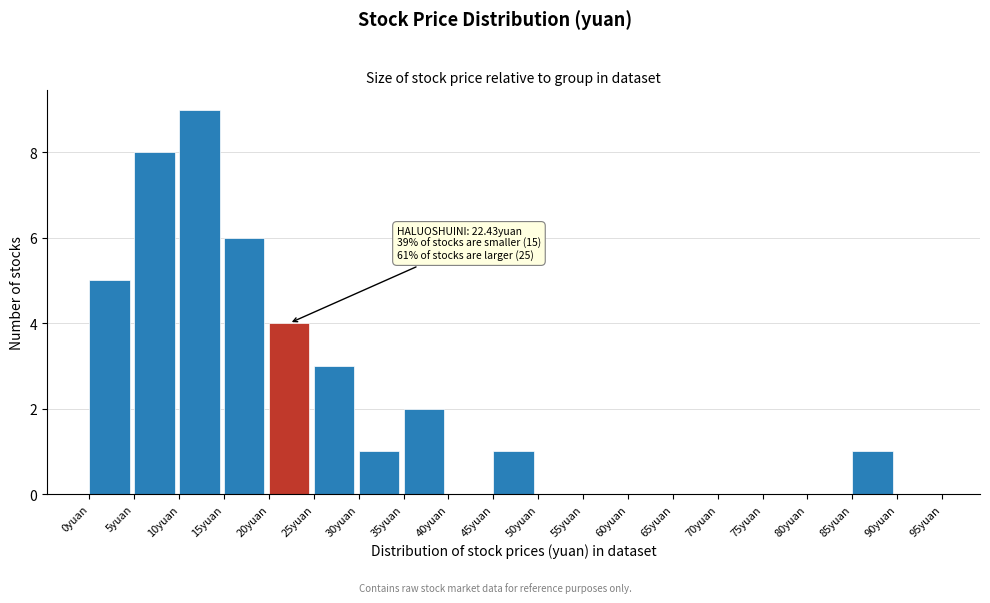

Over which range of the x-axis is the bar tallest?

10 to 15